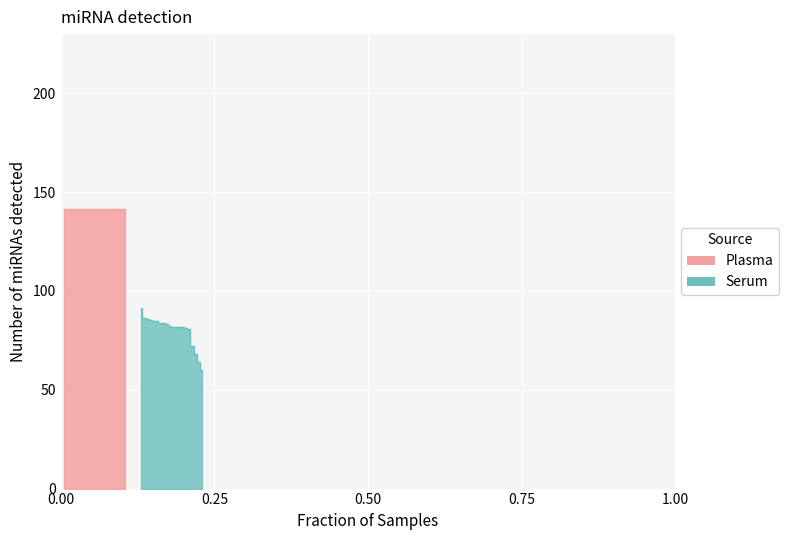

What is the value of the 17th point from the left?

72.0